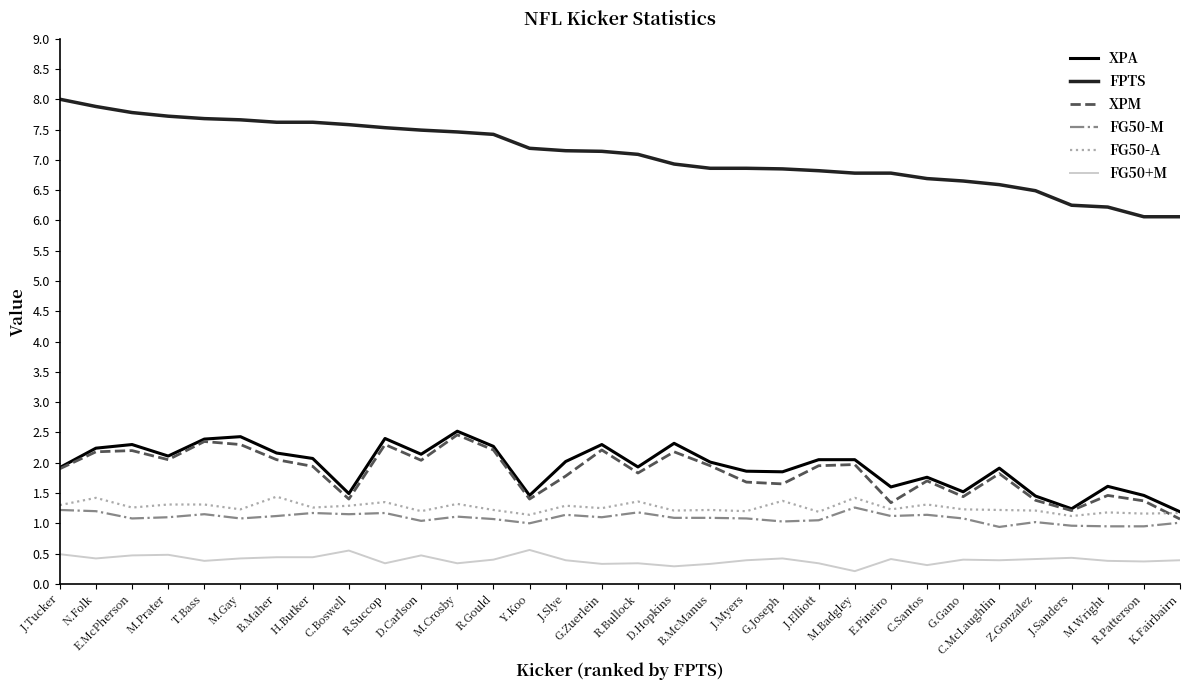

What is the sum of all FG50-A values?

40.4